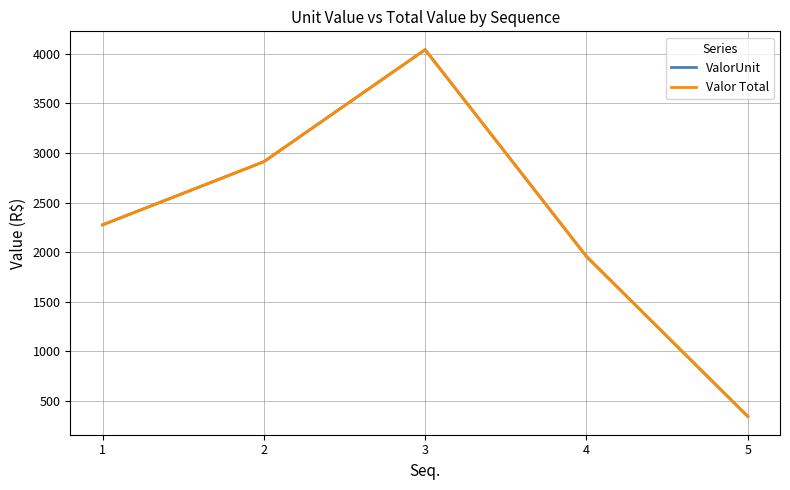

Is the value of ValorUnit at 4 greater than the value of Valor Total at 4?

No